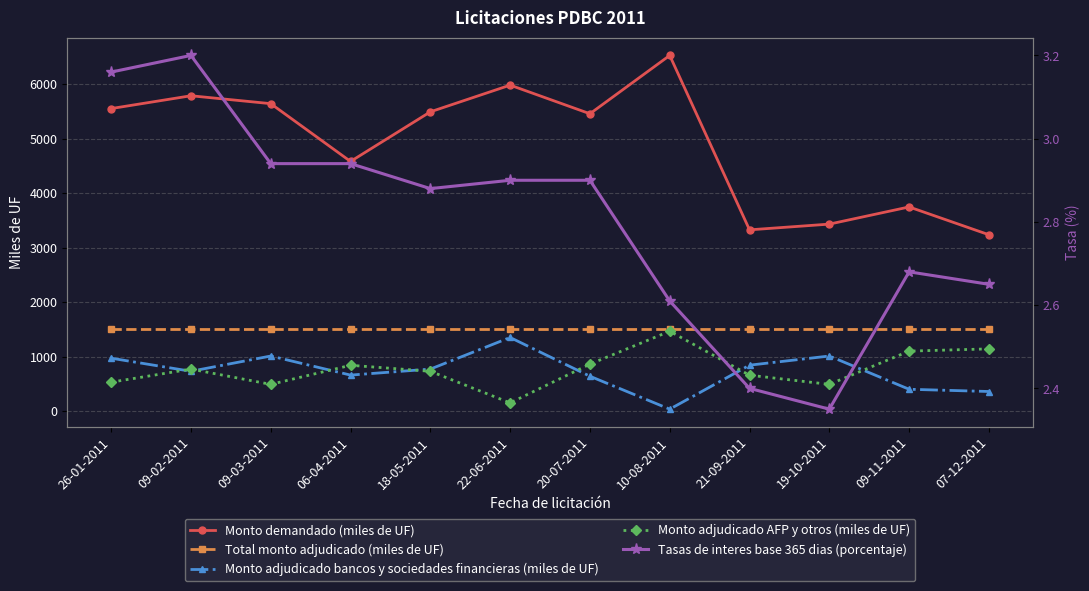

Is this an area chart (filled region under the line)?

No